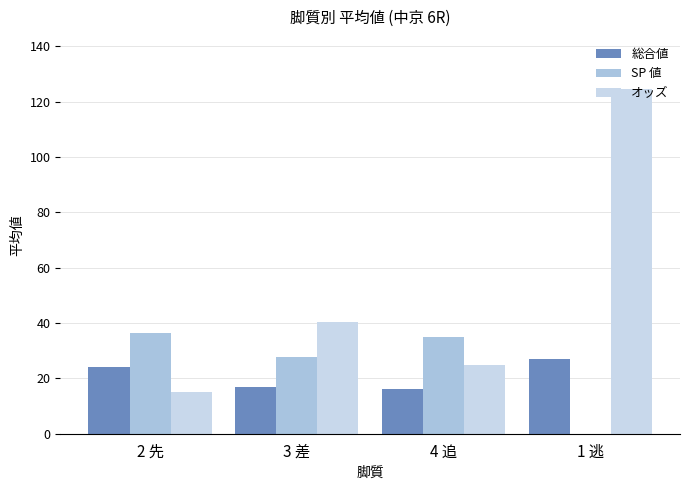

Rank the series by their maximum value, from highest to lowest.

オッズ, SP 値, 総合値